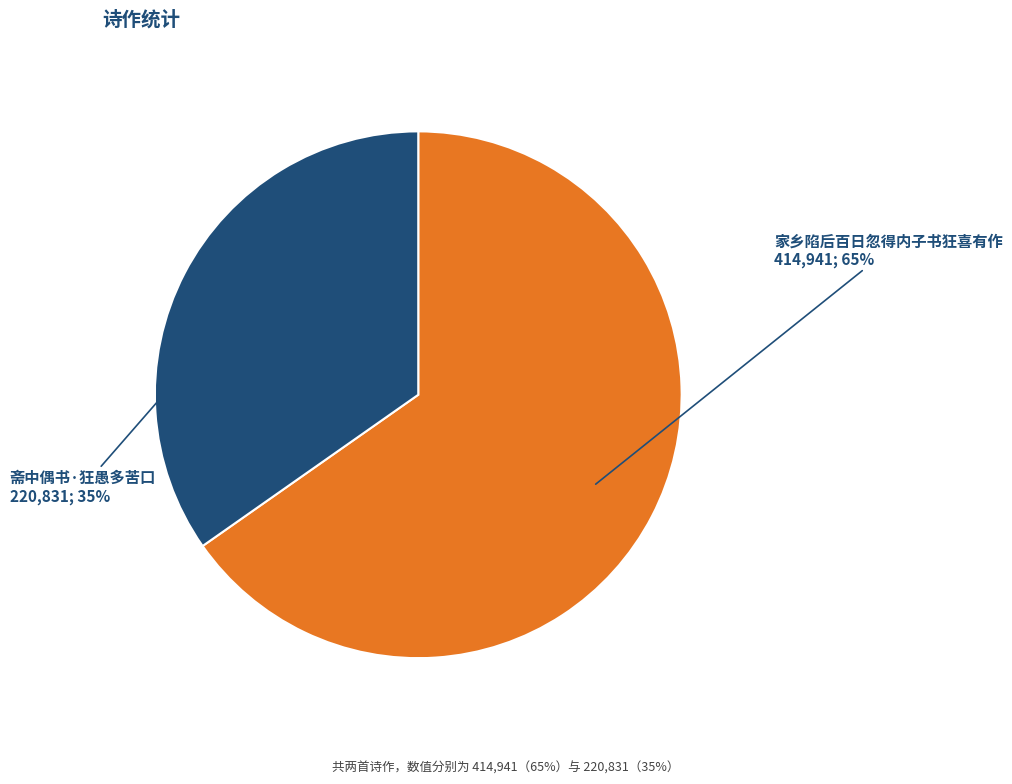

Which has a higher value, 家乡陷后百日忽得内子书狂喜有作 or 斋中偶书·狂愚多苦口?

家乡陷后百日忽得内子书狂喜有作